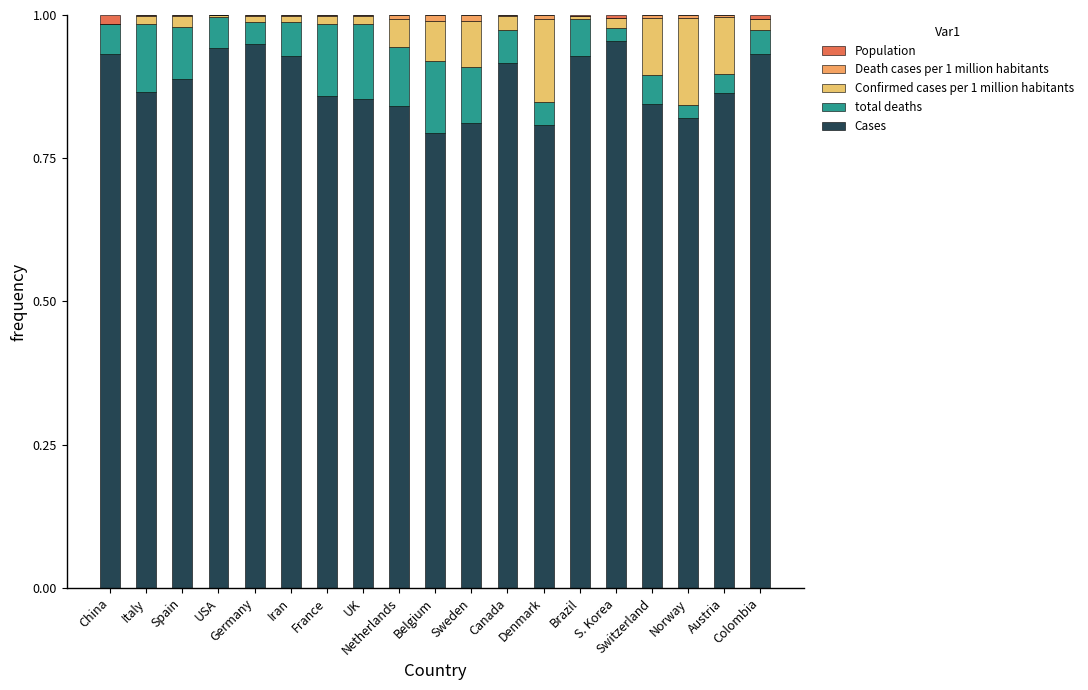

List the labels in order of Confirmed cases per 1 million habitants value, smallest first.

China, USA, Brazil, Iran, Germany, France, UK, Italy, S. Korea, Colombia, Spain, Canada, Netherlands, Belgium, Sweden, Austria, Switzerland, Denmark, Norway